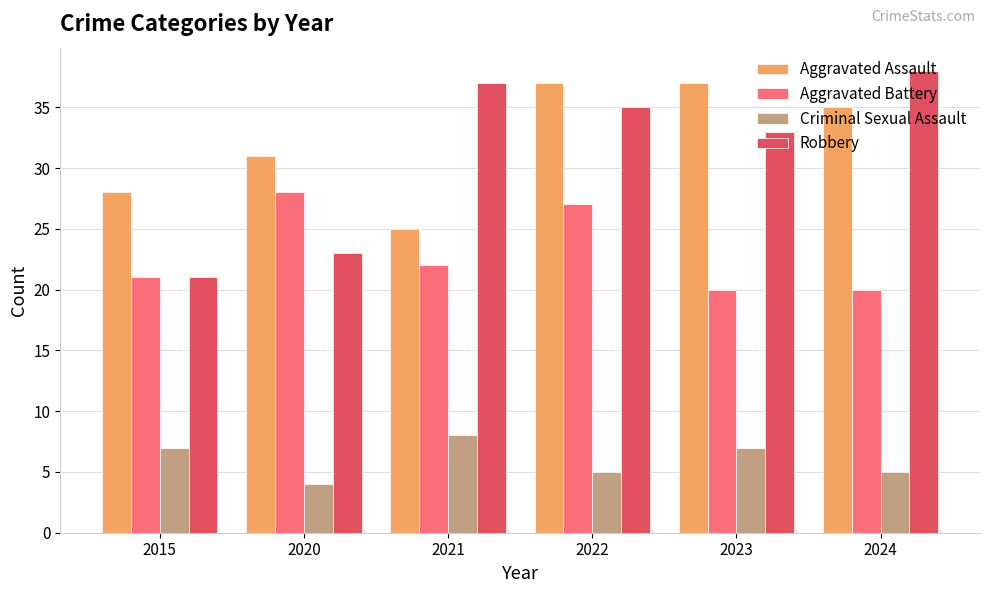

Rank the categories by Robbery value from lowest to highest.

2015, 2020, 2023, 2022, 2021, 2024